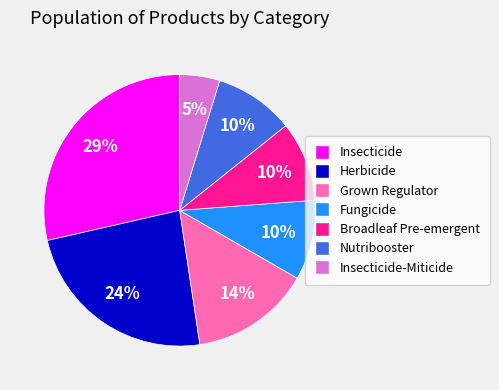

How many slices are in this pie chart?

7